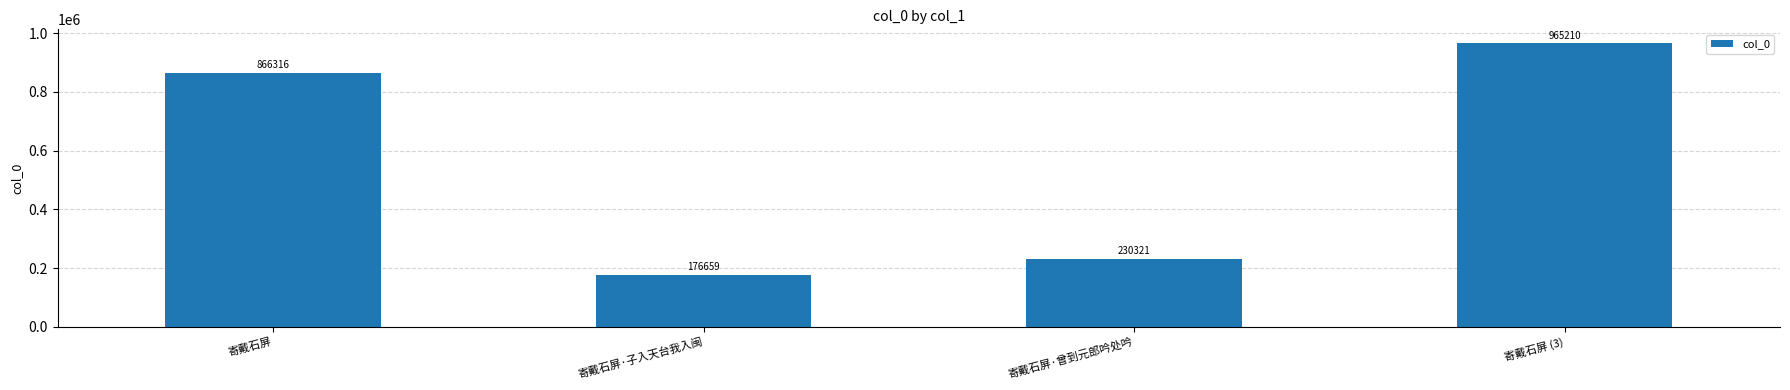

How many data points are less than 866316?

2